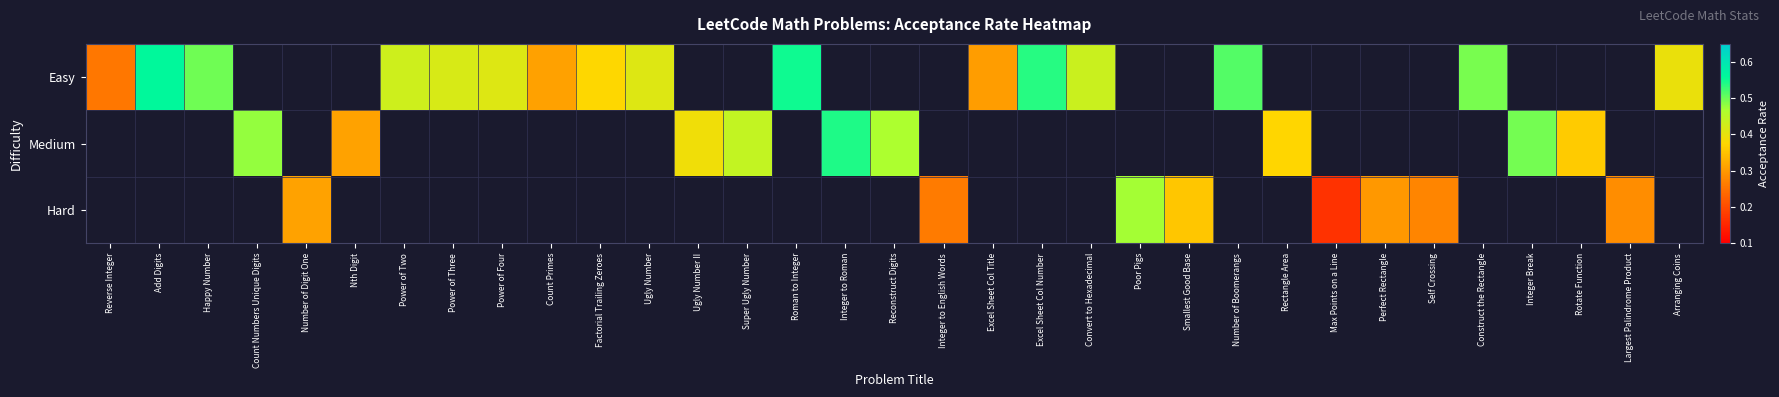

How many data points does each series have?

33